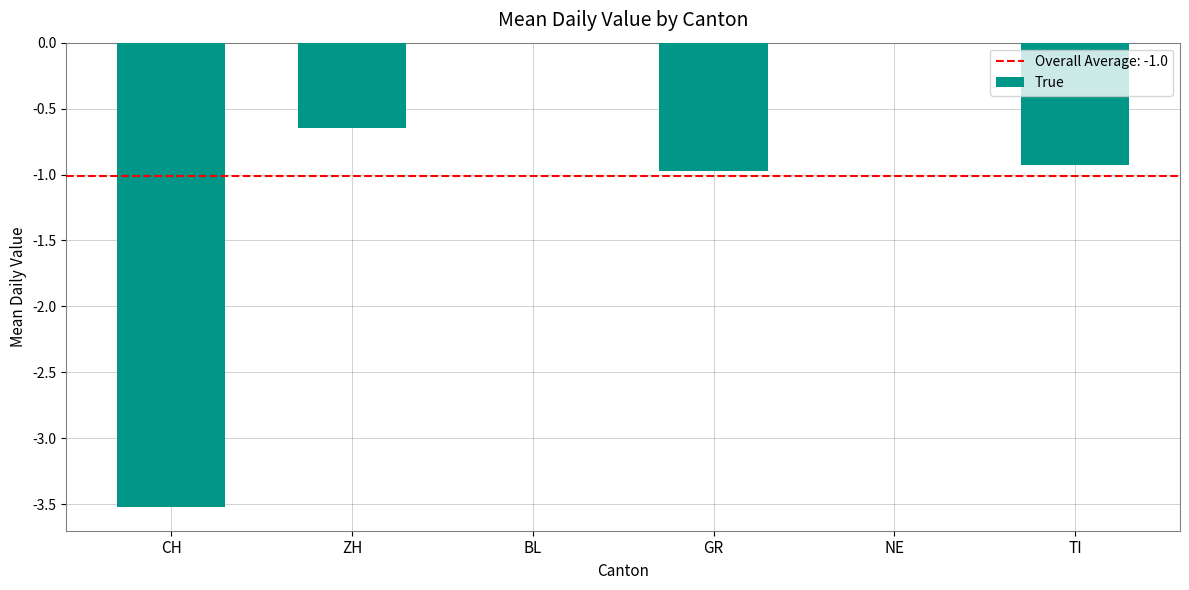

The chart shows a value of -0.1 at ZH. True or false?

False